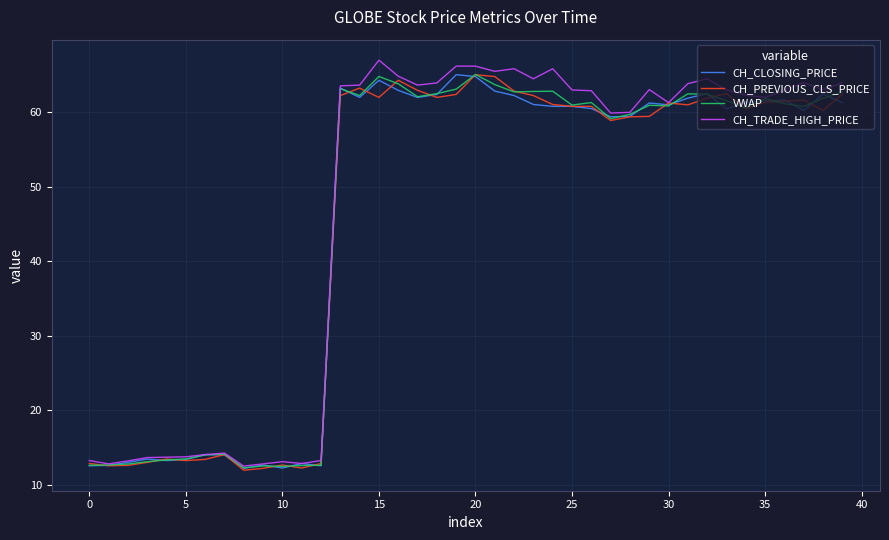

What is the greatest value displayed?

67.0